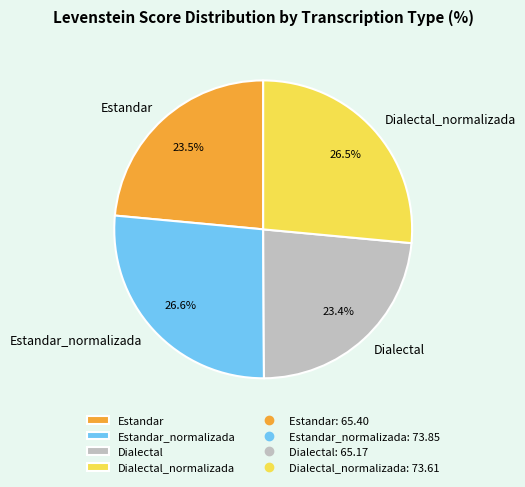

What percentage do Estandar_normalizada and Dialectal together represent?

50.0%